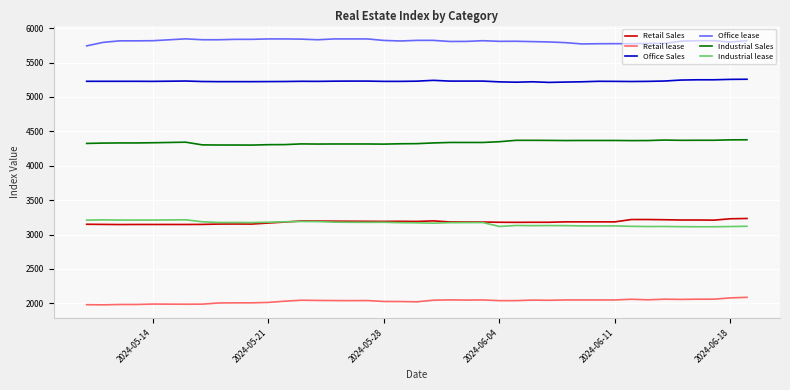

True or false: Retail Sales and Industrial Sales cross at least once.

False